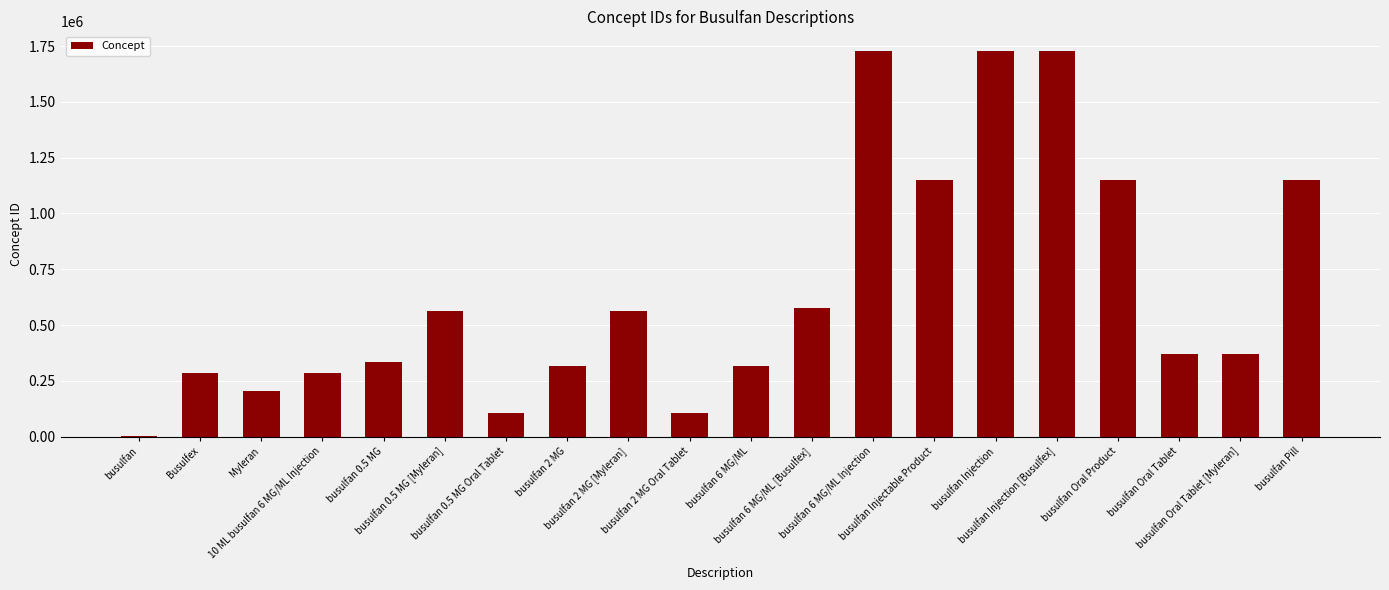

Are the bars horizontal?

No